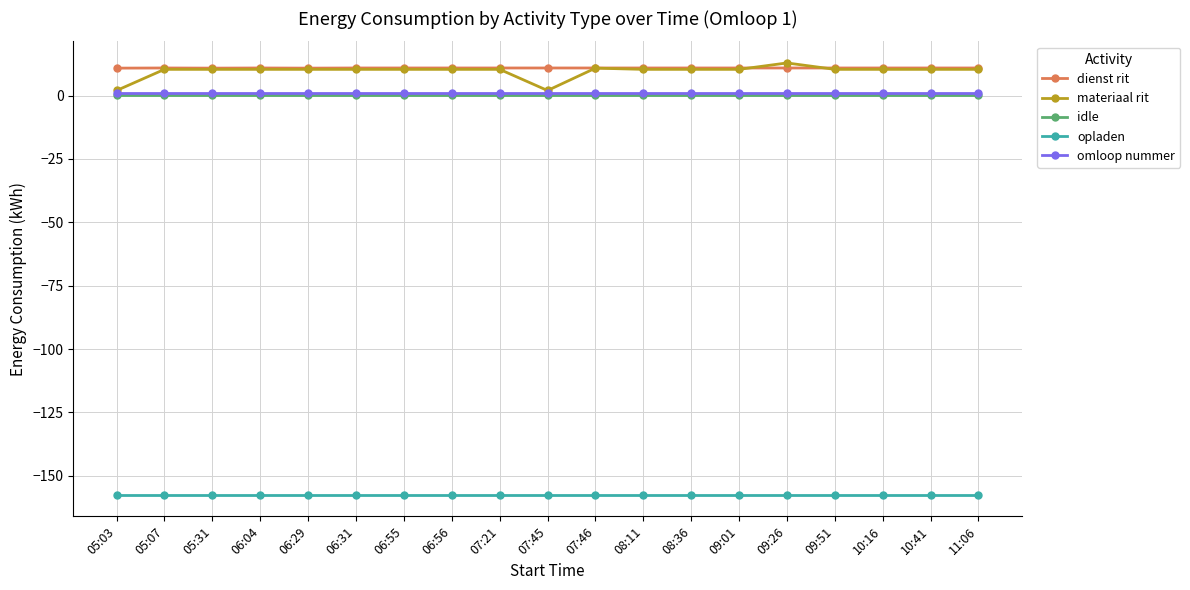

What is the smallest value displayed?

-157.5